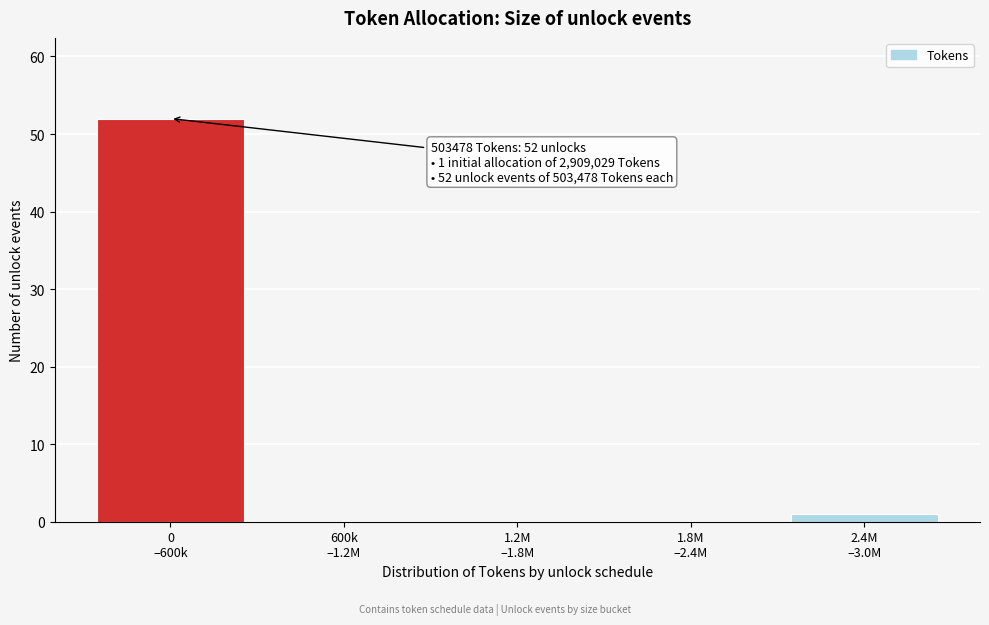

What is the sum of all values?

53